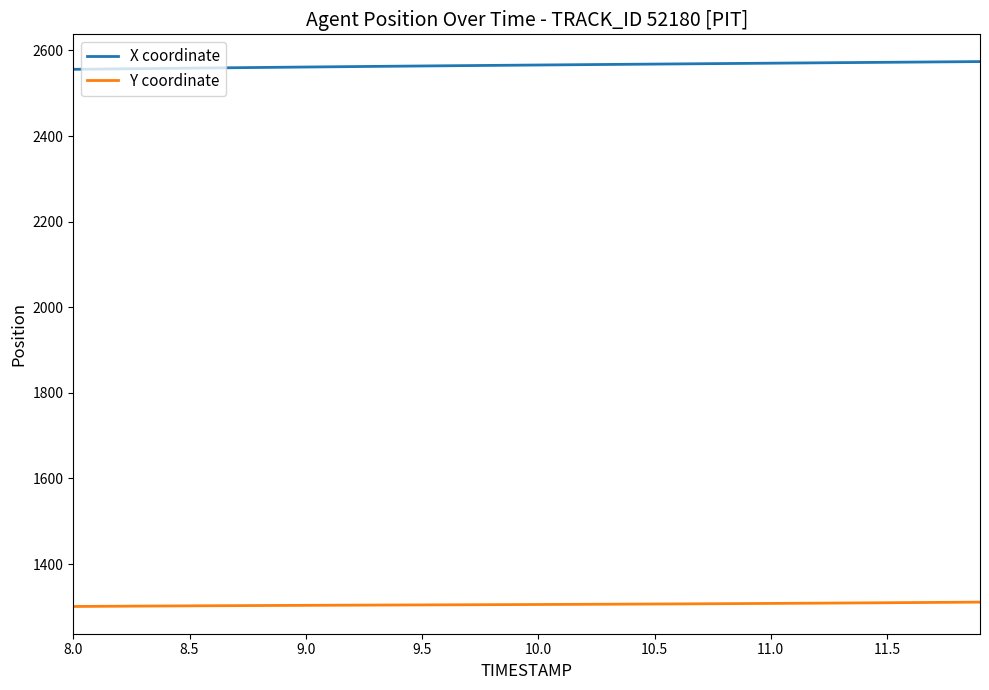

Count the number of categories in the chart.

40